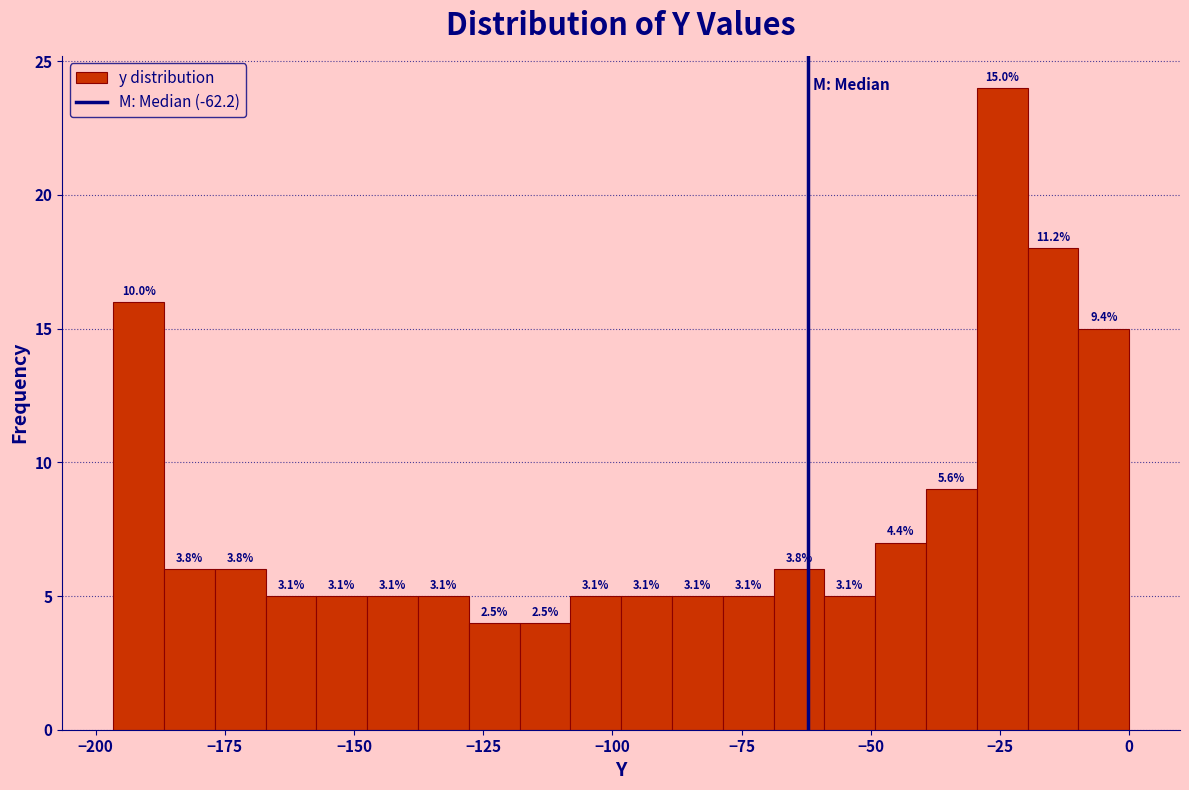

Around what value on the x-axis is the tallest bar? Give the approximate position of its centre, as read against the axis.

-25